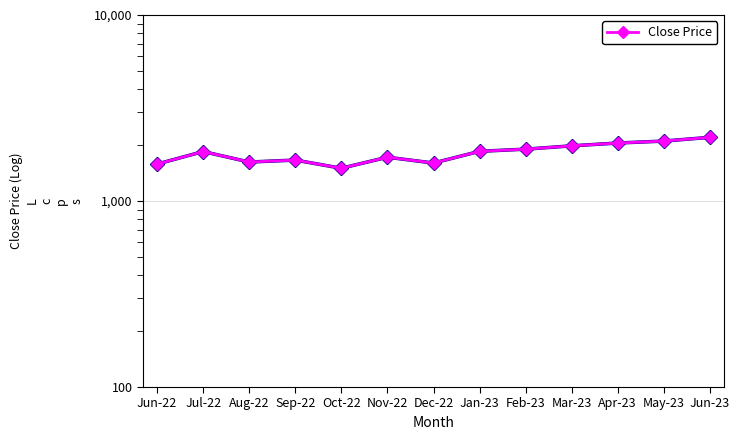

What is the ratio of the value at Jul-22 to the value at Jun-23?

0.8